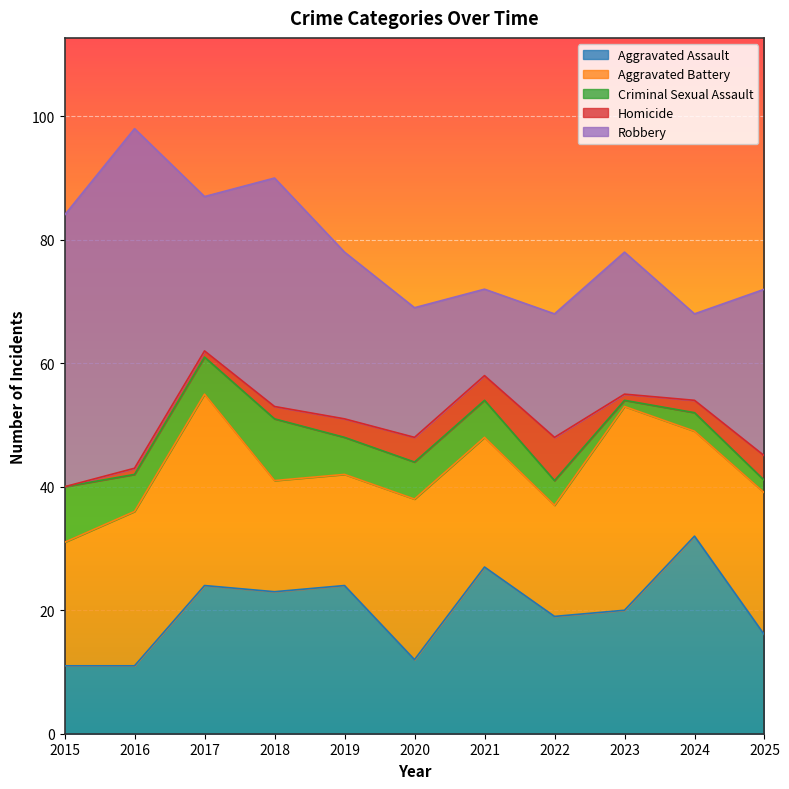

Rank the series at 2021 from lowest to highest value.

Homicide, Criminal Sexual Assault, Robbery, Aggravated Battery, Aggravated Assault